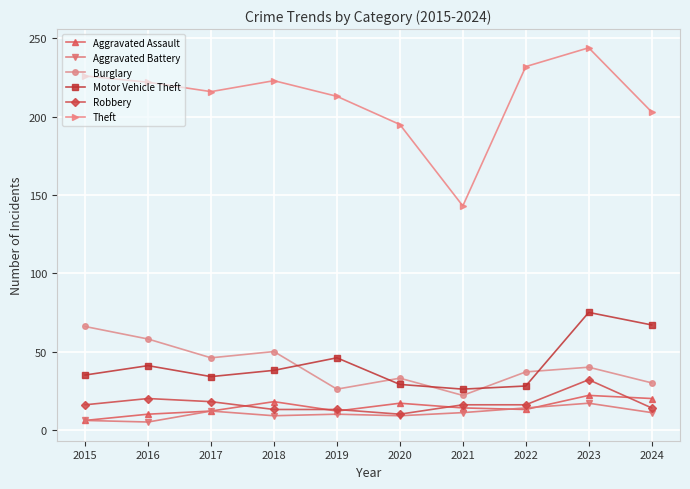

What is the value of the Burglary point at the 6th from the left?

33